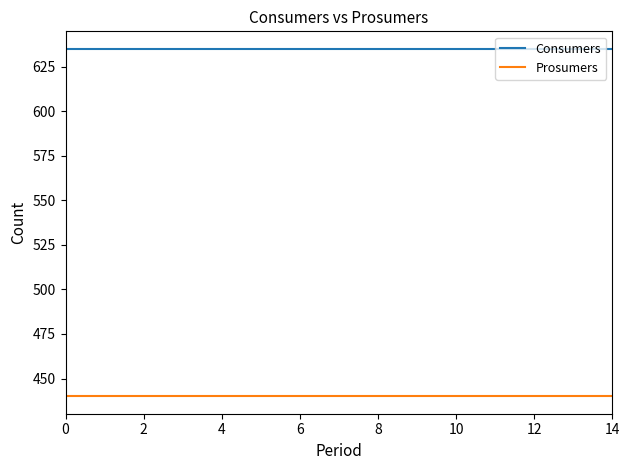

What is the average value of the Prosumers series?

440